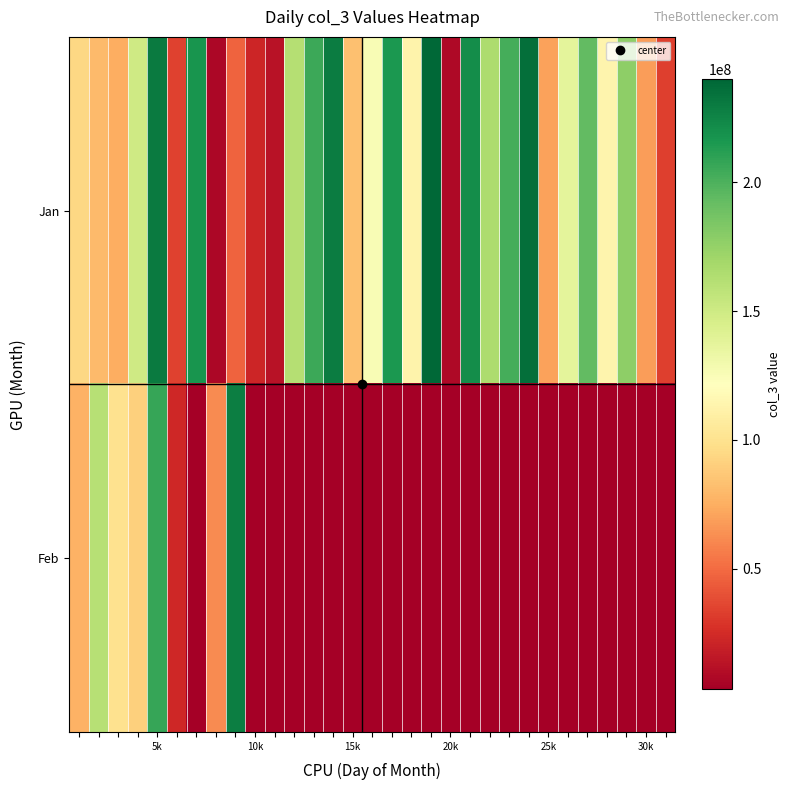

Reading left to right, transcribe all the data shown in this chart.

Jan: 93832040	80167344	74413720	149630208	230354696	34037152	217620944	7116400	47475520	22204168	12662944	162052720	204882824	229662536	82894824	125288760	215378976	112890856	239892208	8282544	220605200	165092216	202520504	235653472	70580800	137618576	193638944	113297864	177082912	68328064	32840408
Feb: 77135120	160681672	99625008	90908912	207196320	23154152	3165256	62263784	228229272	0	0	0	0	0	0	0	0	0	0	0	0	0	0	0	0	0	0	0	0	0	0